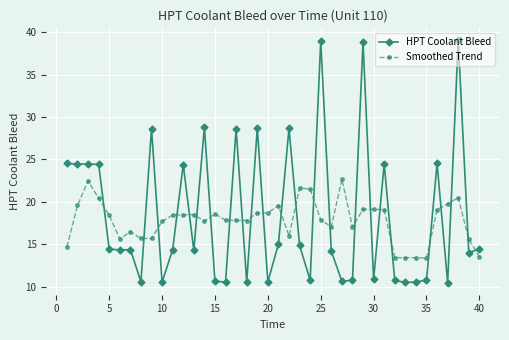

True or false: HPT Coolant Bleed has more than 2 points higher than both neighbors.

True